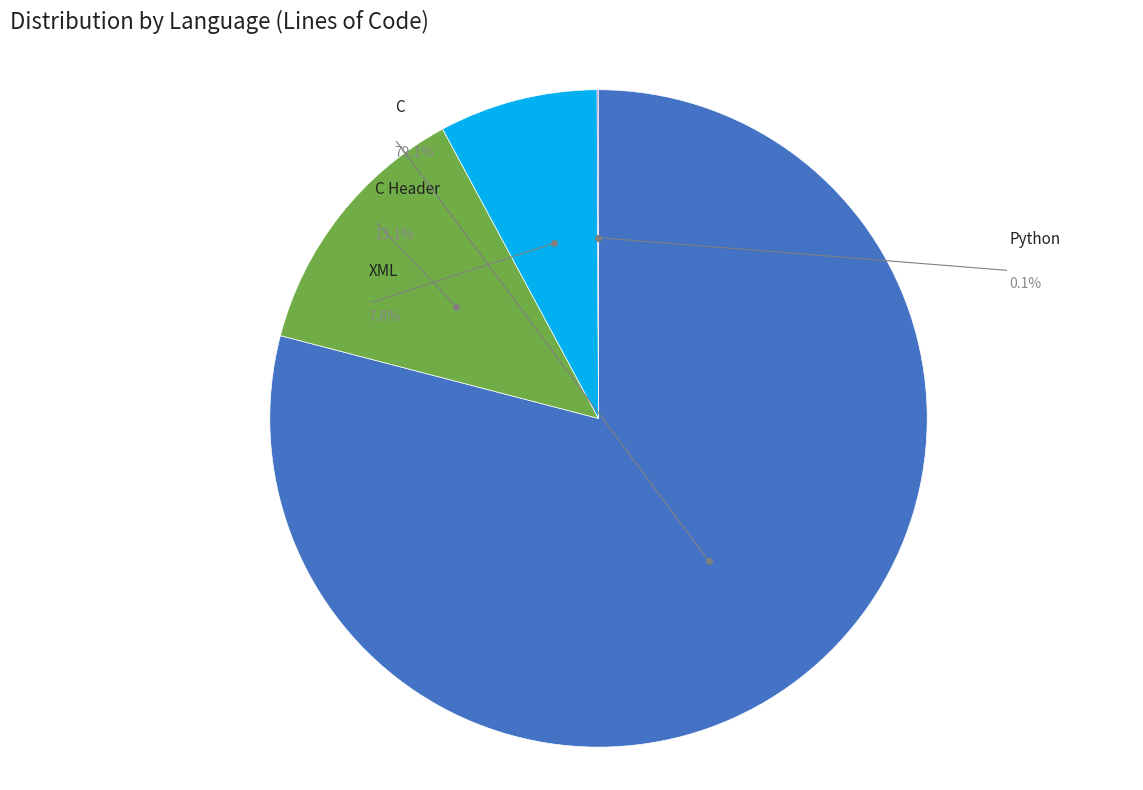

How many segments does this pie chart have?

4